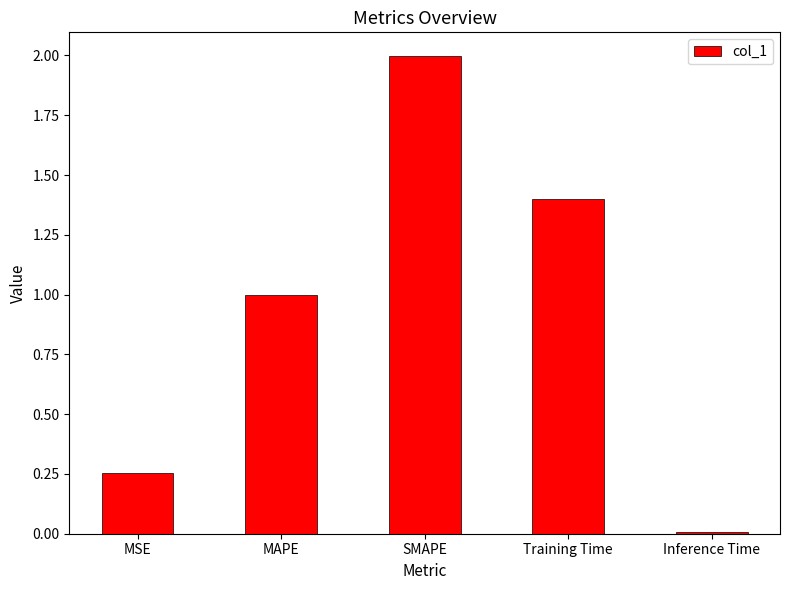

What is the label of the 2nd bar from the left?

MAPE